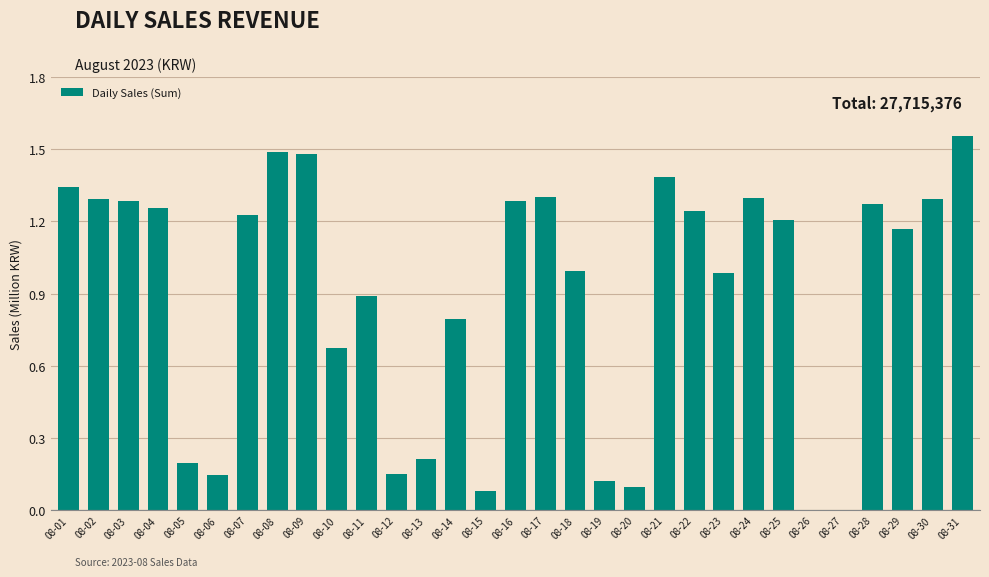

Are the bars grouped side by side (vs. stacked)?

No